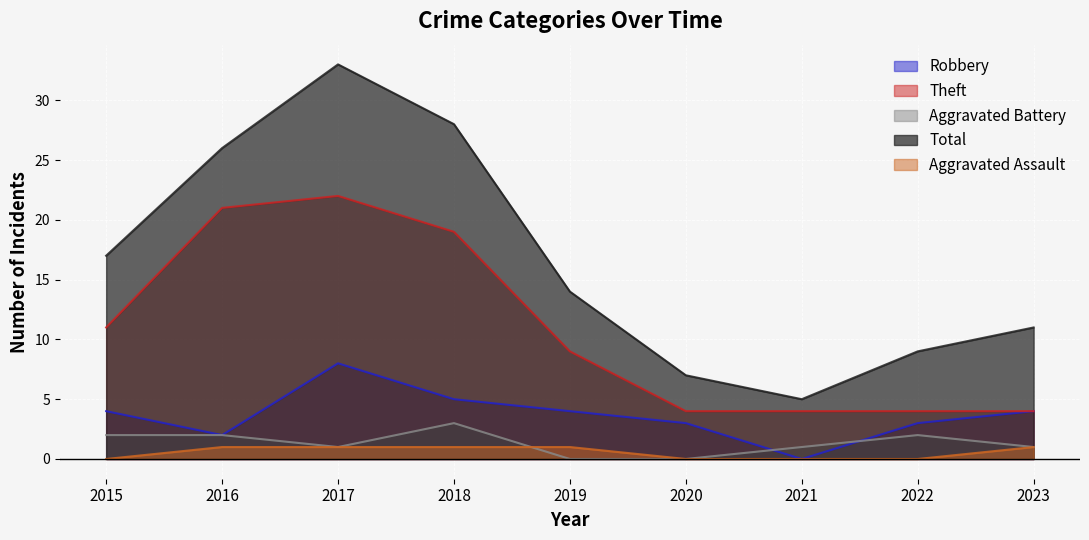

At which label is Theft closest to 13?

2015